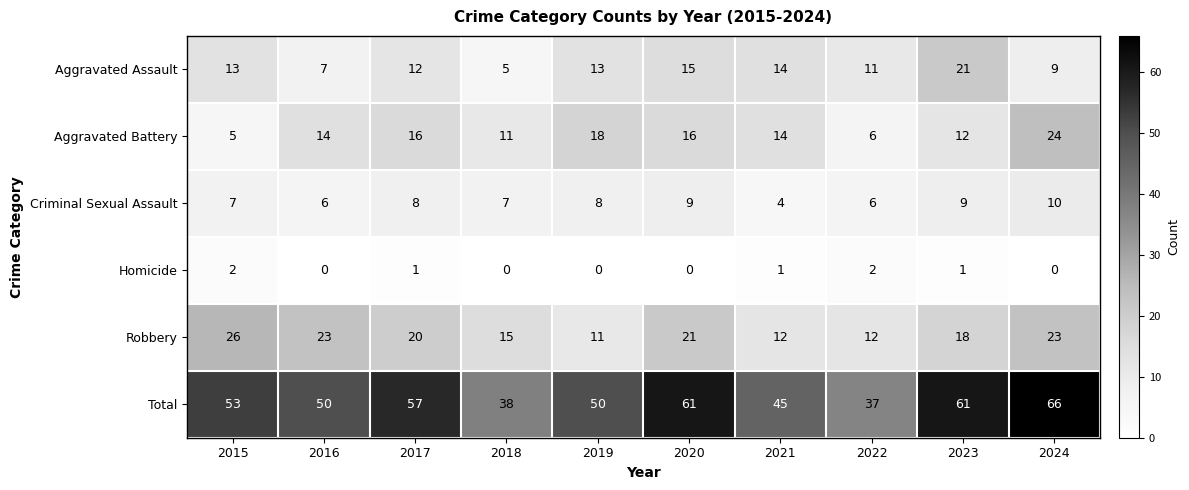

What is the total value across all series at 2018?

76